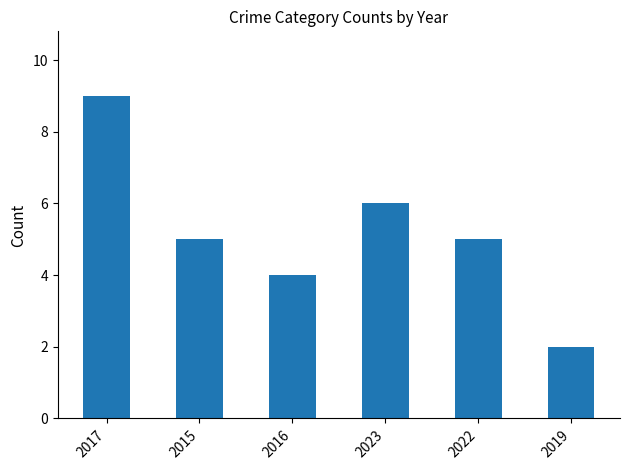

What is the ratio of the value at 2023 to the value at 2015?

1.2